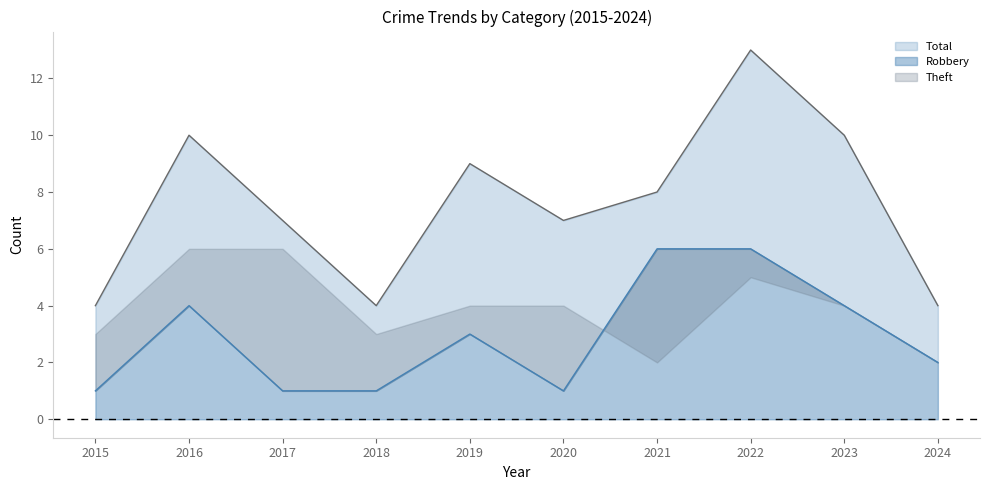

True or false: Total has a value of 9 at 2019.

True